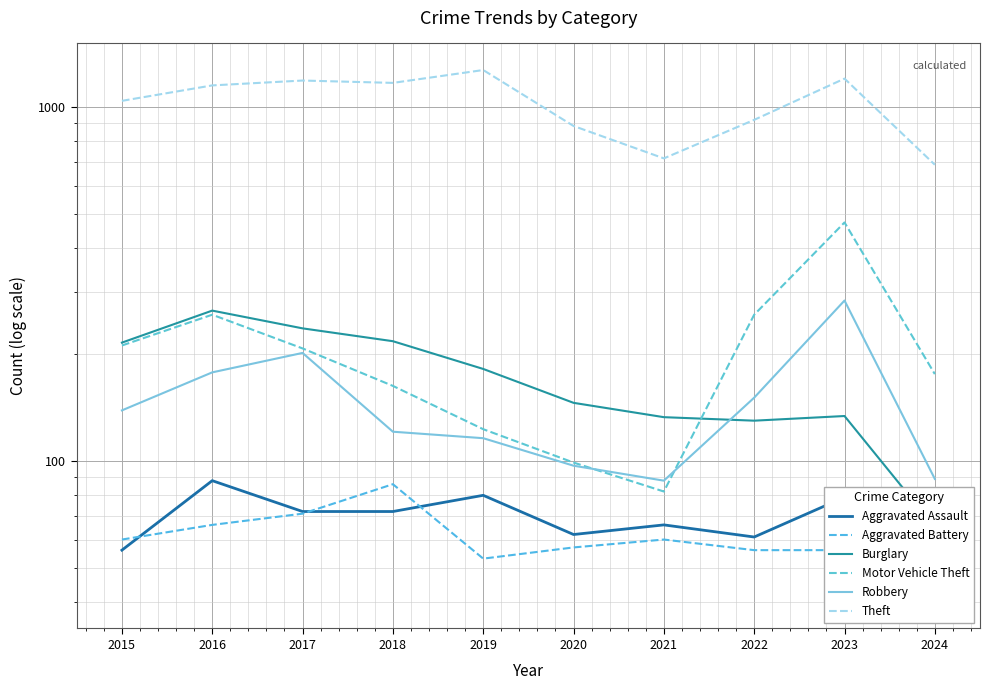

What is the difference between the maximum and minimum values in the Aggravated Battery series?

46